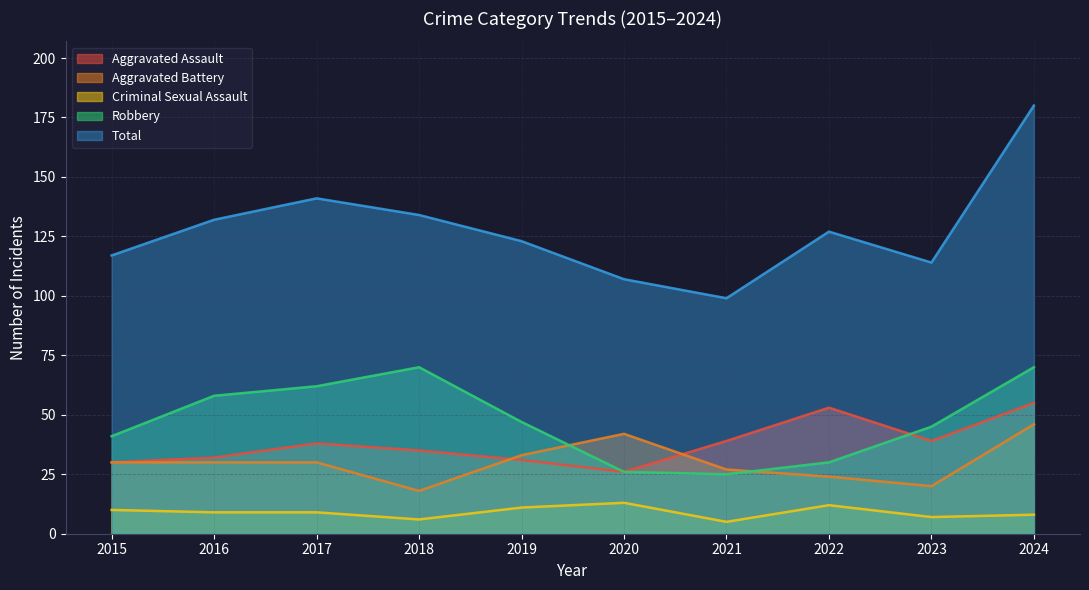

Rank the series by their maximum value, from highest to lowest.

Total, Robbery, Aggravated Assault, Aggravated Battery, Criminal Sexual Assault